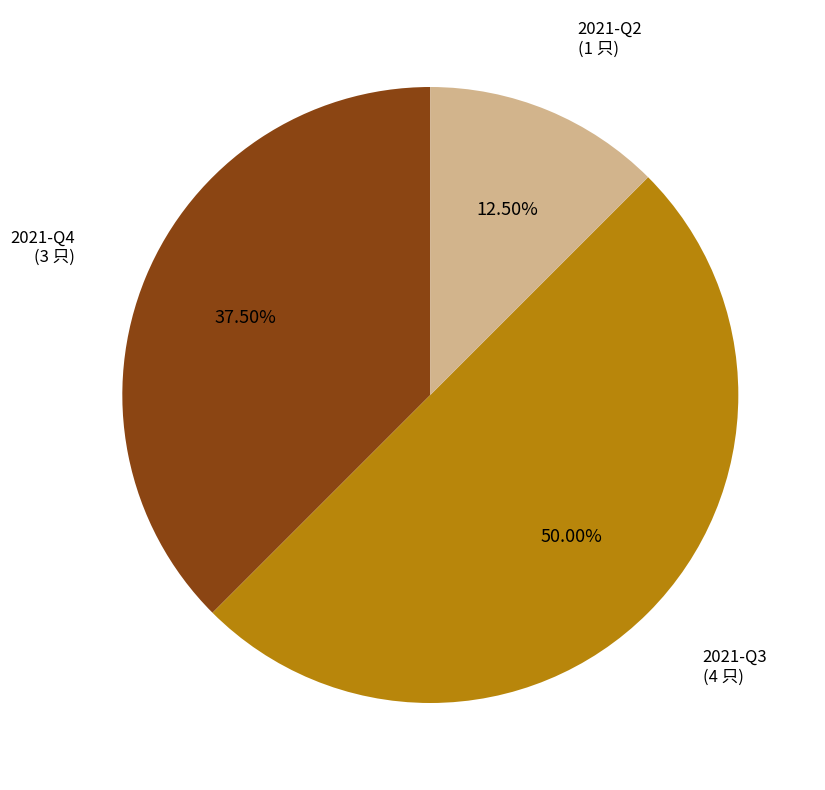

How many slices are in this pie chart?

3